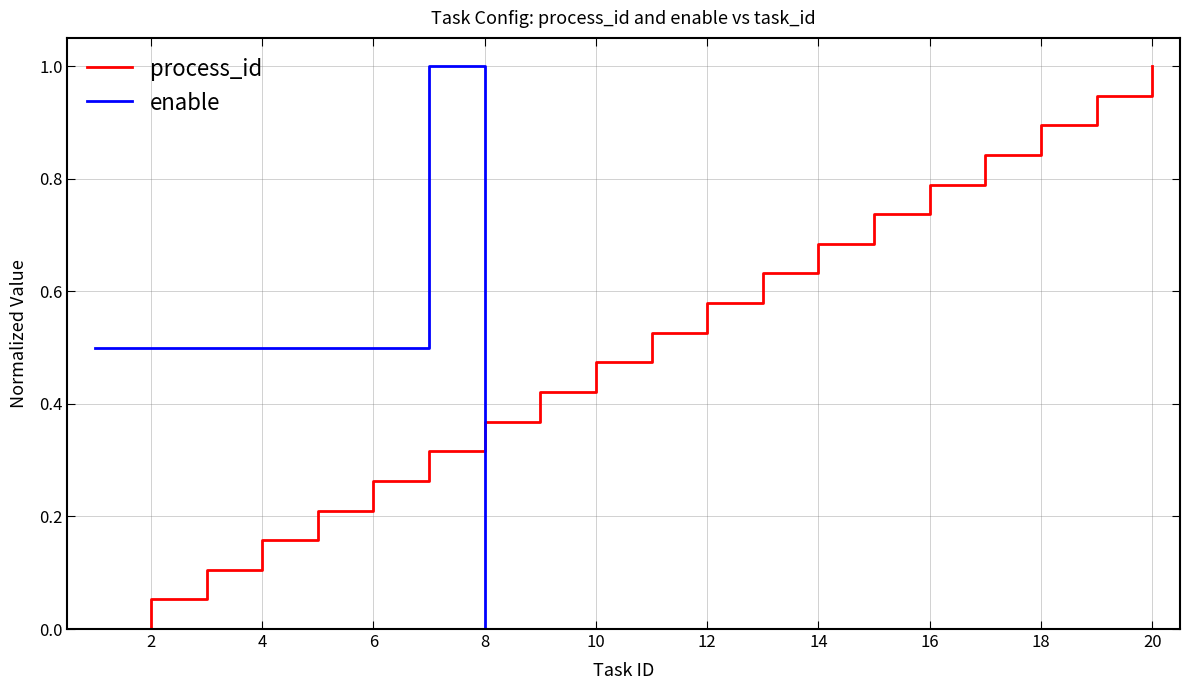

At how many categories does at least one series exceed 0?

20